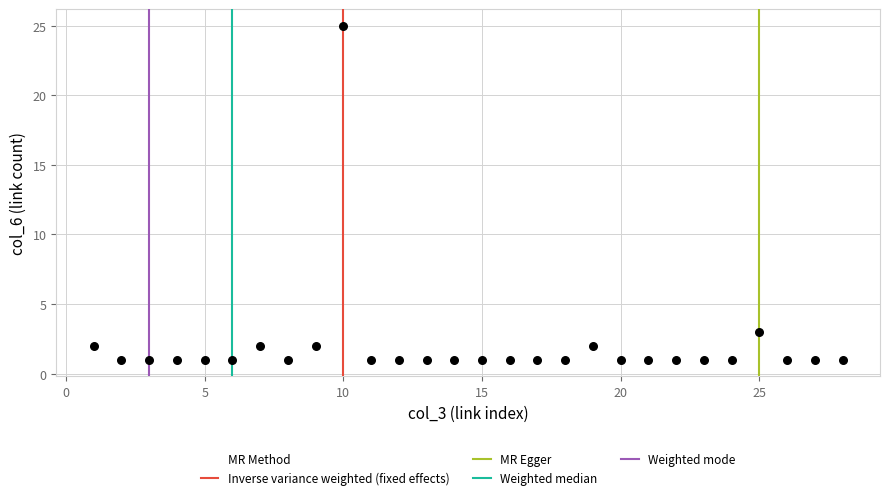

What is the range of X values (max minus min)?

27